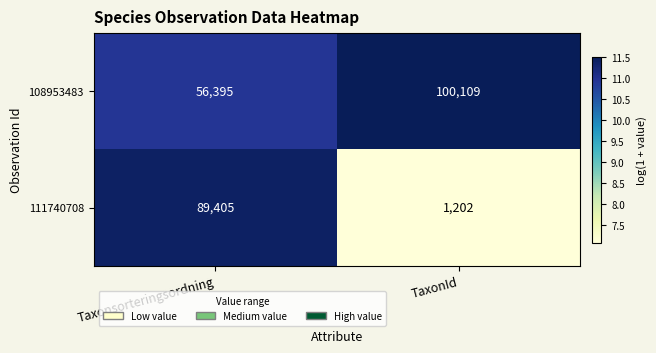

What is the average value of the 108953483 series?

78252